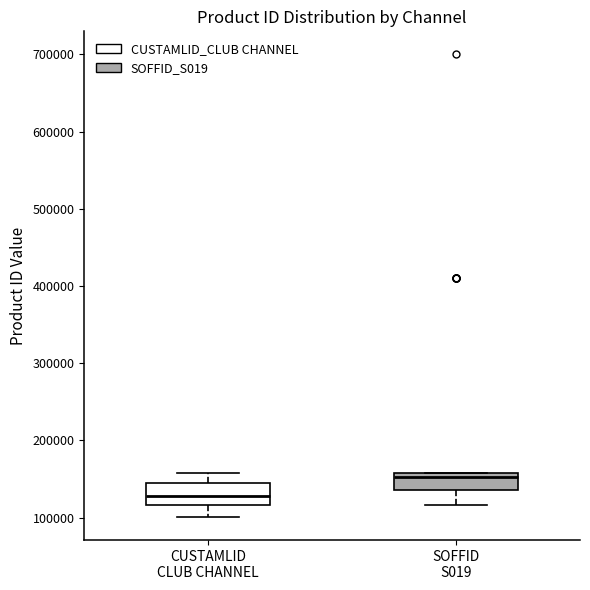

Where does the lower whisker of the box for CUSTAMLID CLUB CHANNEL end on the y-axis? The values are not printed on the chart, so give them approximately, as read against the axis.

100000